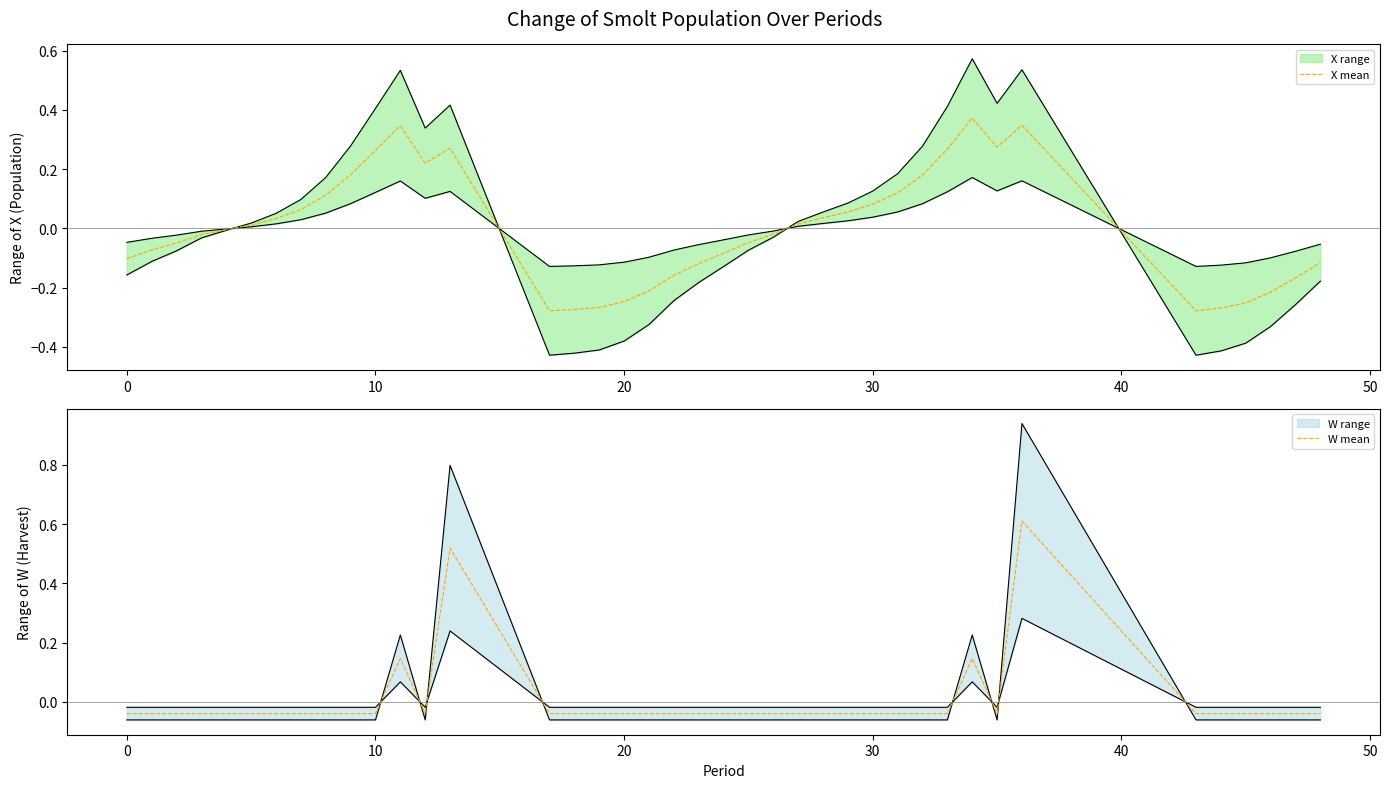

What is the highest value of the W mean series?

0.6